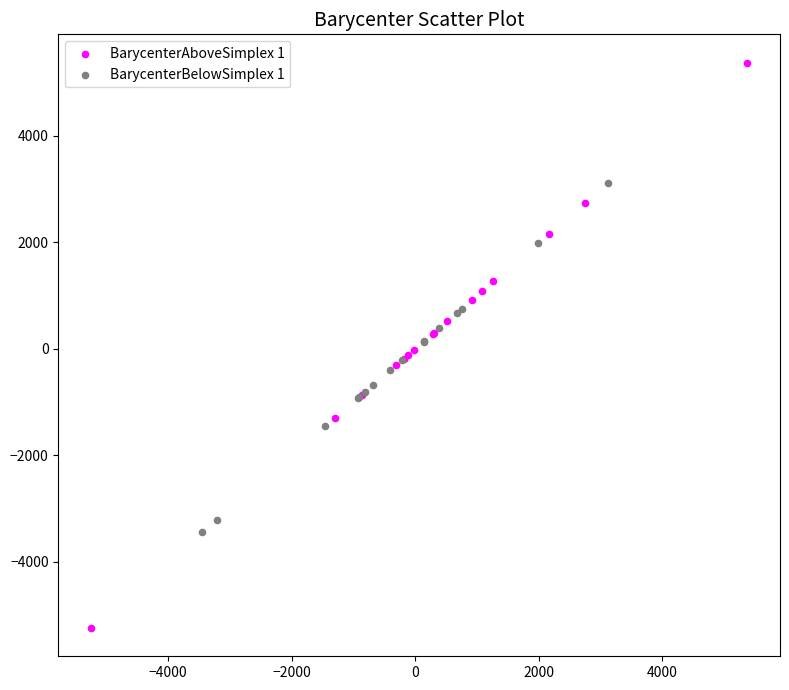

Which series has the widest spread of Y values?

BarycenterAboveSimplex 1